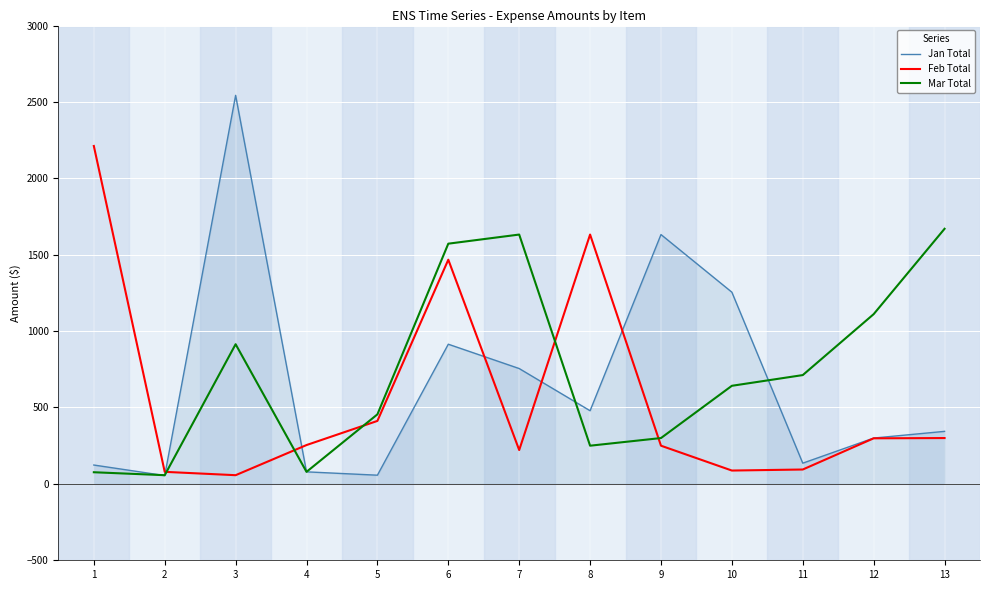

How many values in the Feb Total series exceed 254?

7